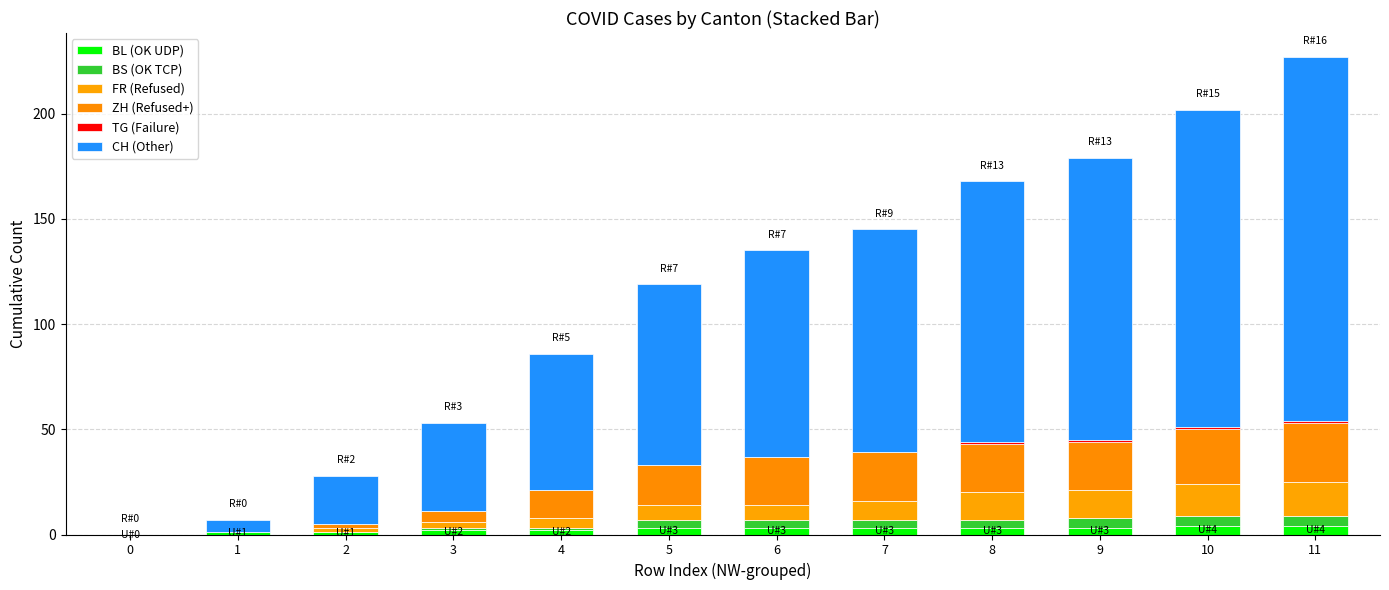

At which label does ZH (Refused+) first exceed 23?

10